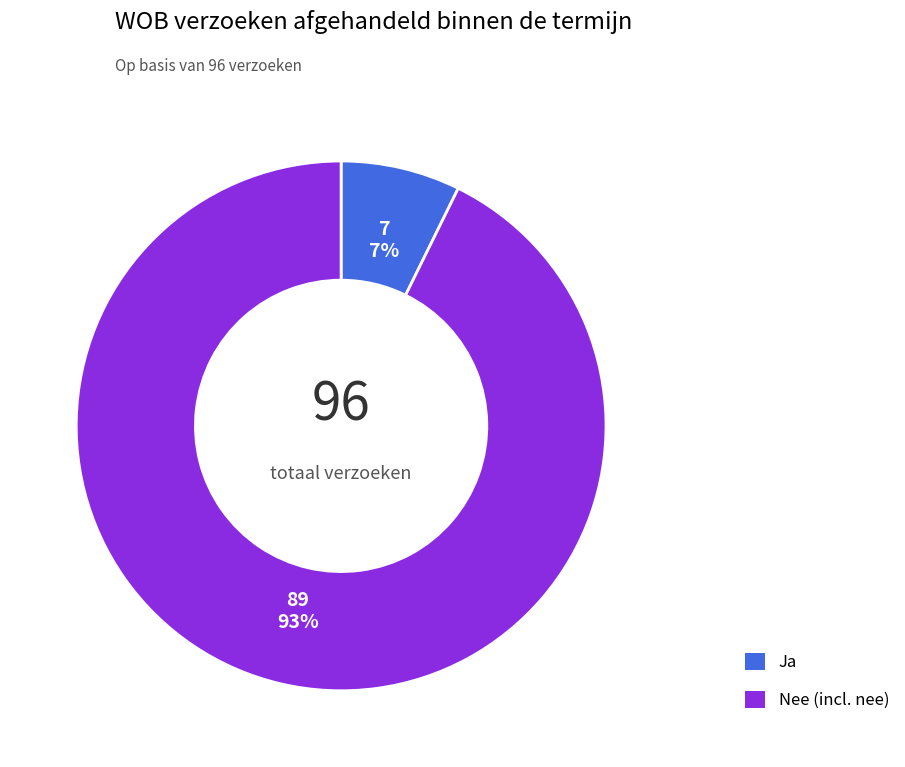

Which slice represents more than half of the pie?

Nee (incl. nee)